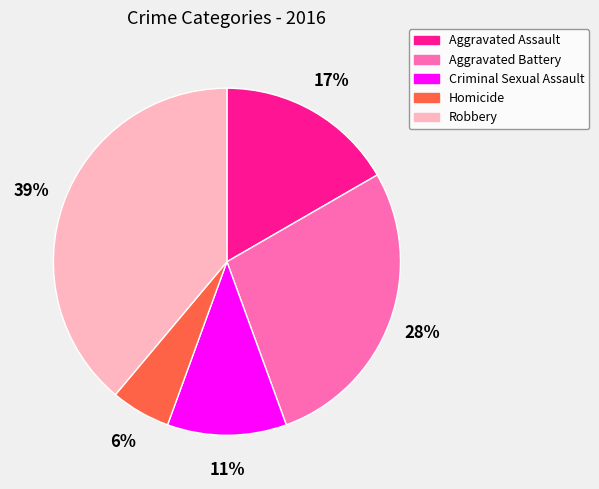

Which slice is the largest?

Robbery